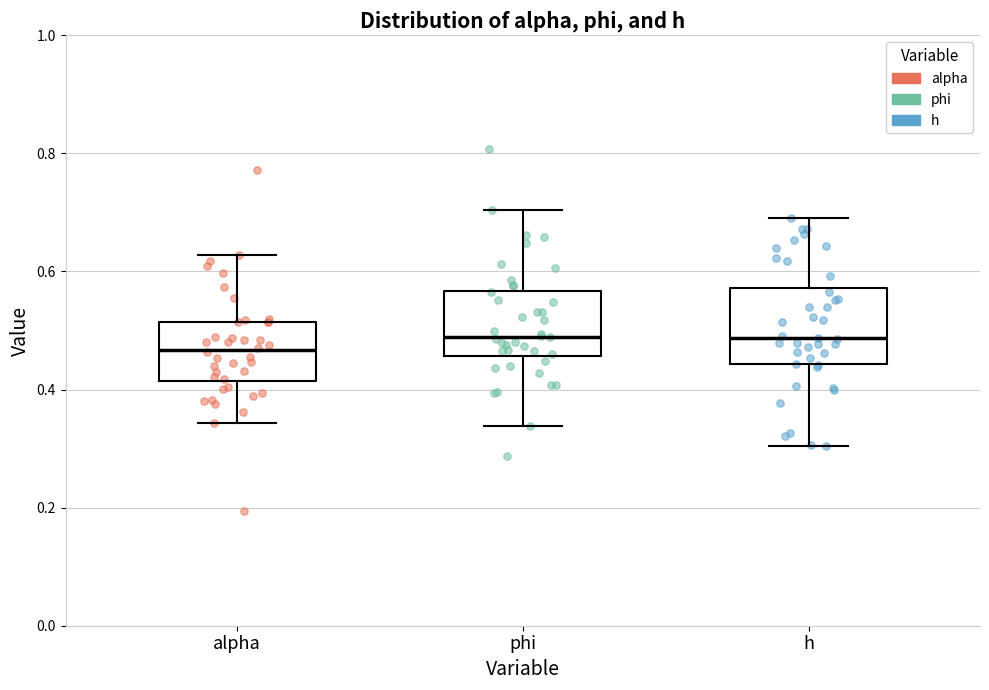

Where does the lower whisker of the box for h end on the y-axis? The values are not printed on the chart, so give them approximately, as read against the axis.

0.30